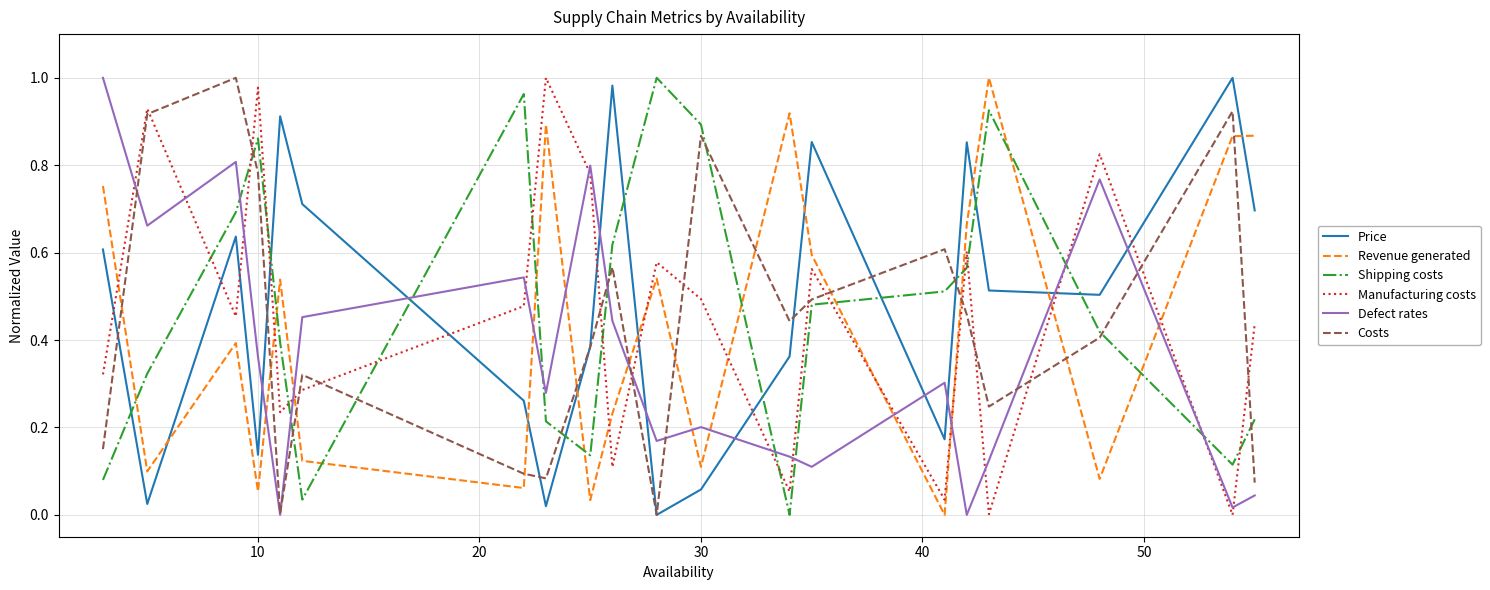

True or false: Price and Manufacturing costs cross at least once.

True